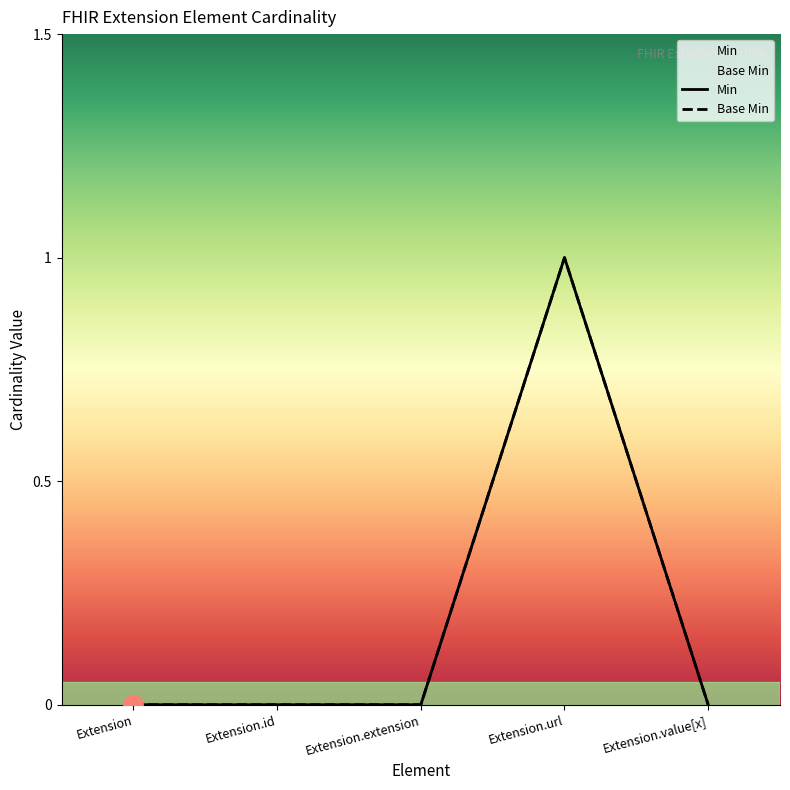

How many Min values are between 0 and 1?

5